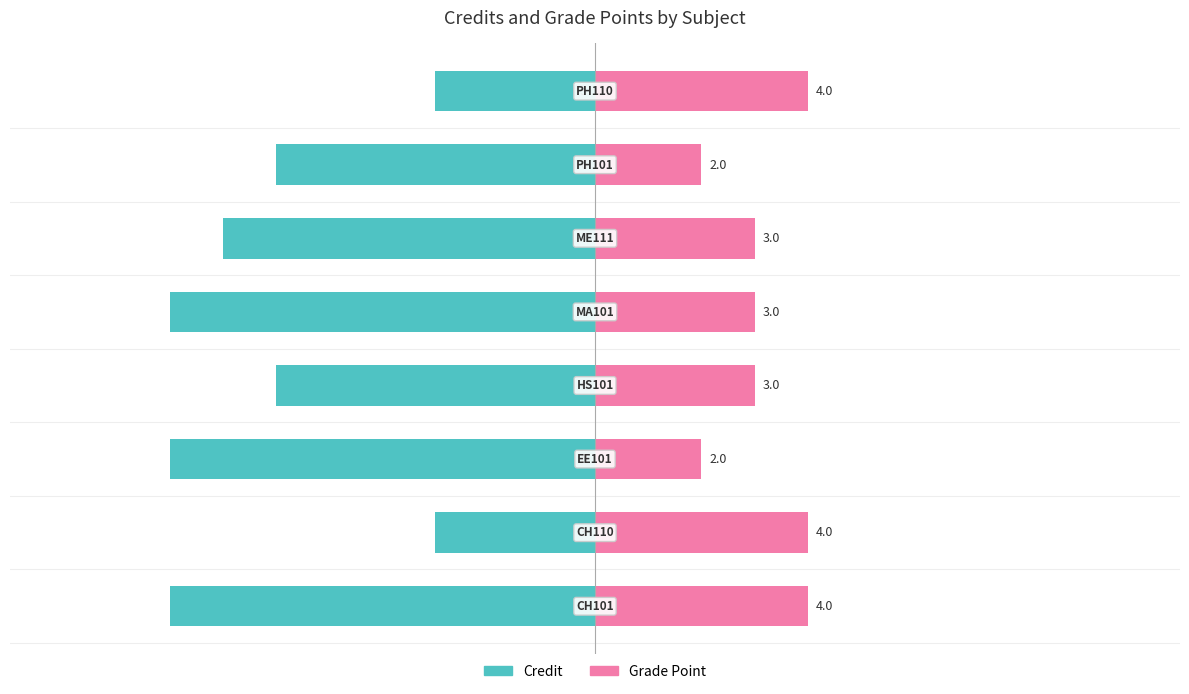

Are the bars horizontal?

Yes